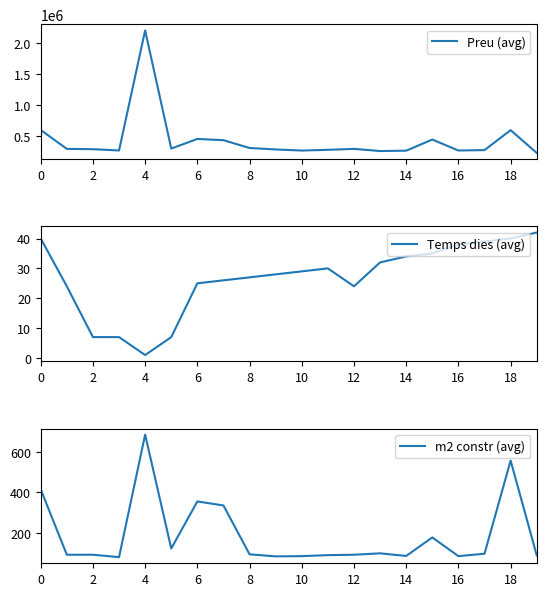

True or false: Preu (avg) has a value of 262958 at 10.

True